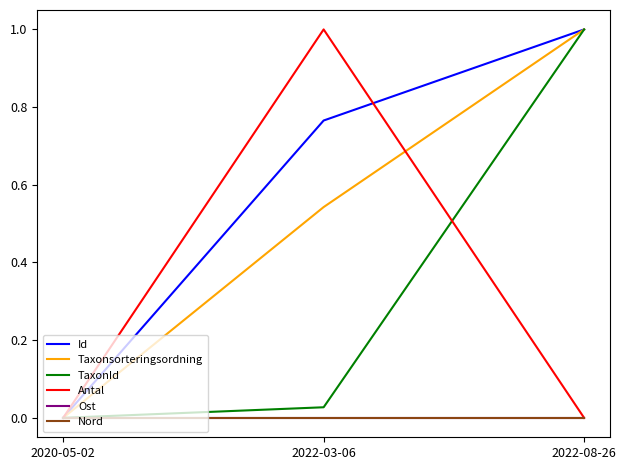

Between 2020-05-02 and 2022-08-26, which is larger?

2022-08-26